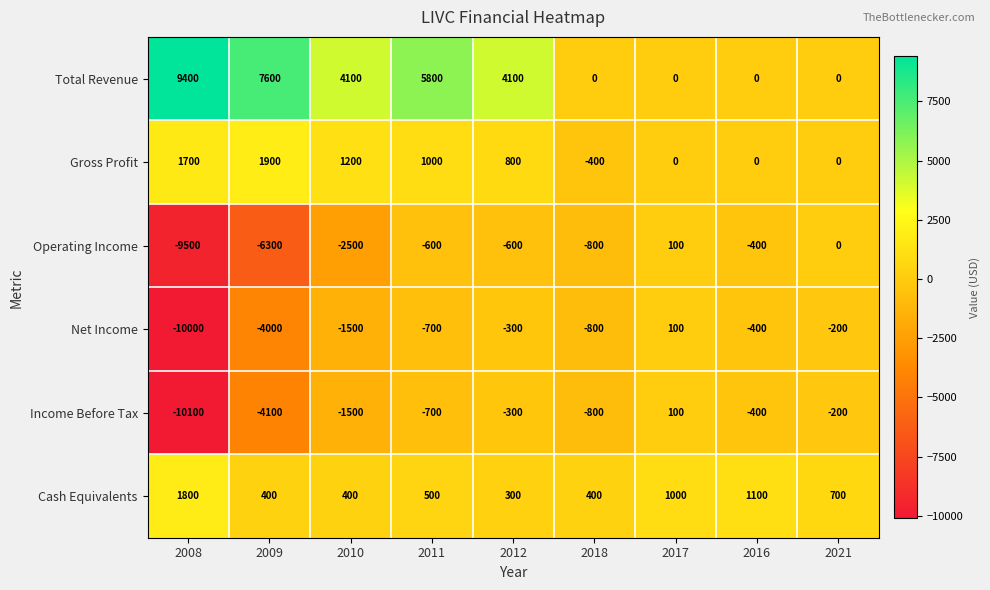

True or false: Cash Equivalents has a value of 1675 at 2017.

False